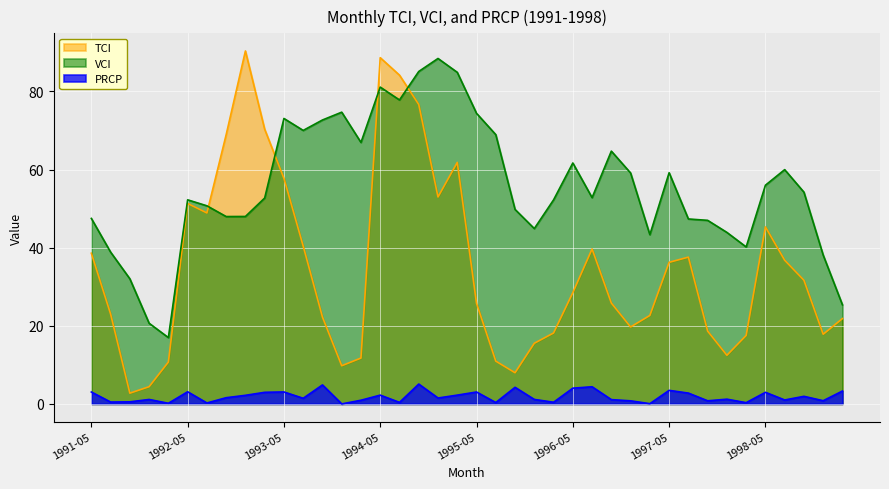

What is the spread (max minus min) of values at 1991-06?

38.4